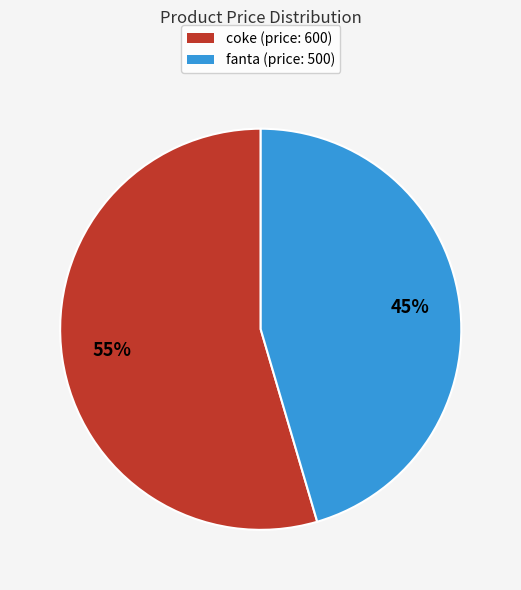

What is the smallest slice in the pie chart?

fanta